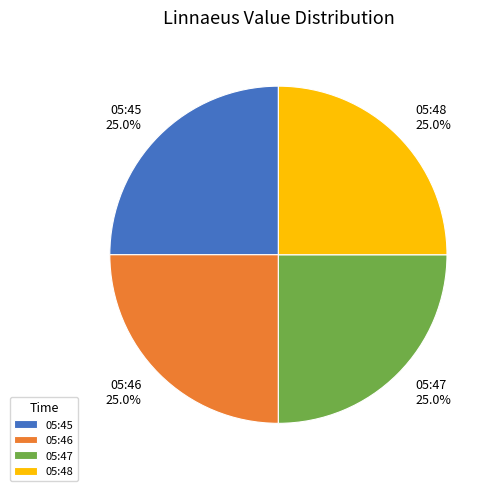

What percentage is NOT represented by 05:46?

75.0%